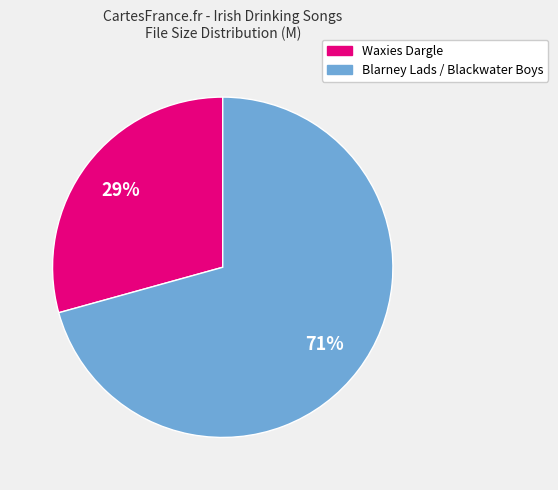

Is there a majority slice in this chart?

Yes